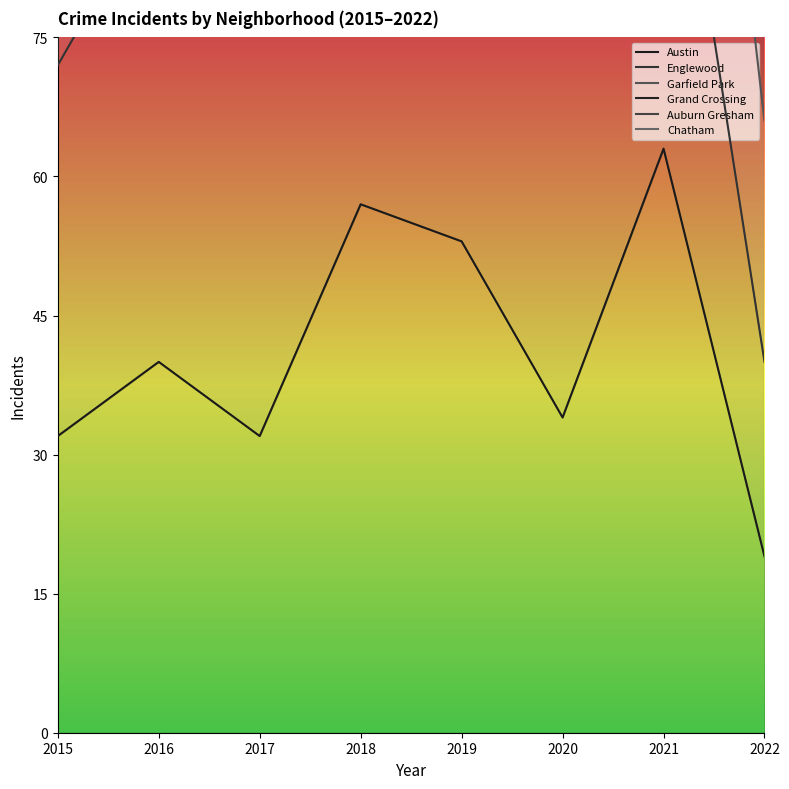

True or false: Auburn Gresham has more than 1 points higher than both neighbors.

True